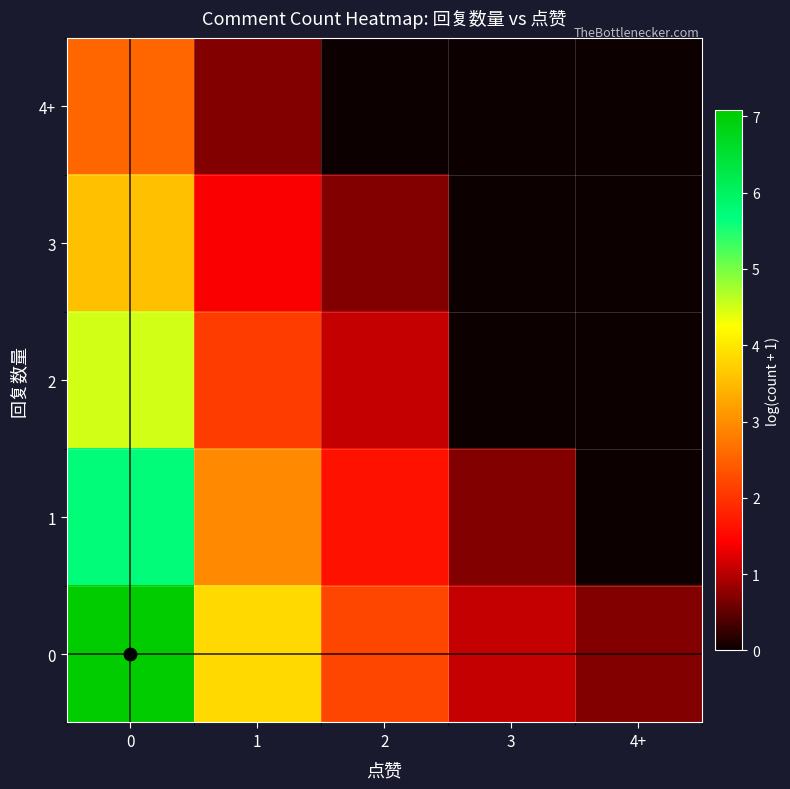

Between 2 and 4+, which series saw the biggest shift?

1